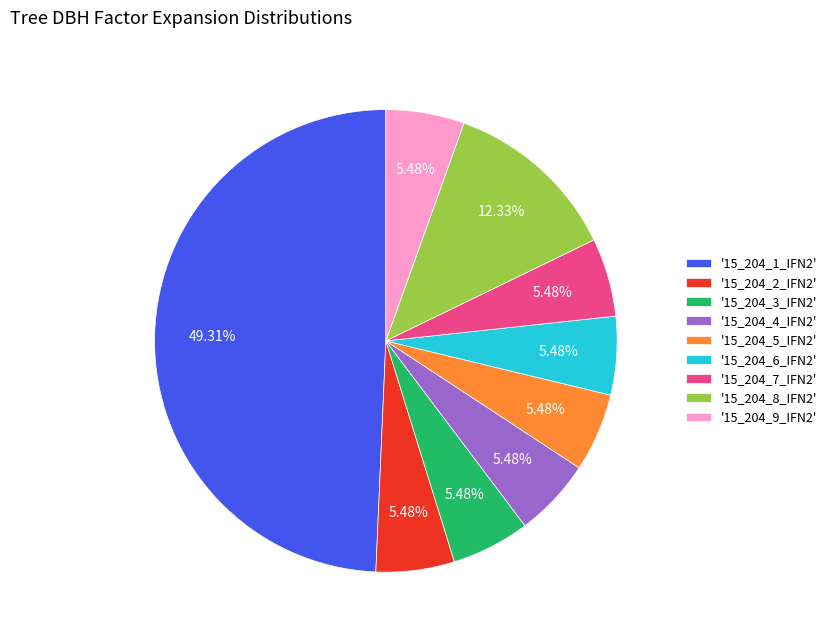

How many segments does this pie chart have?

9